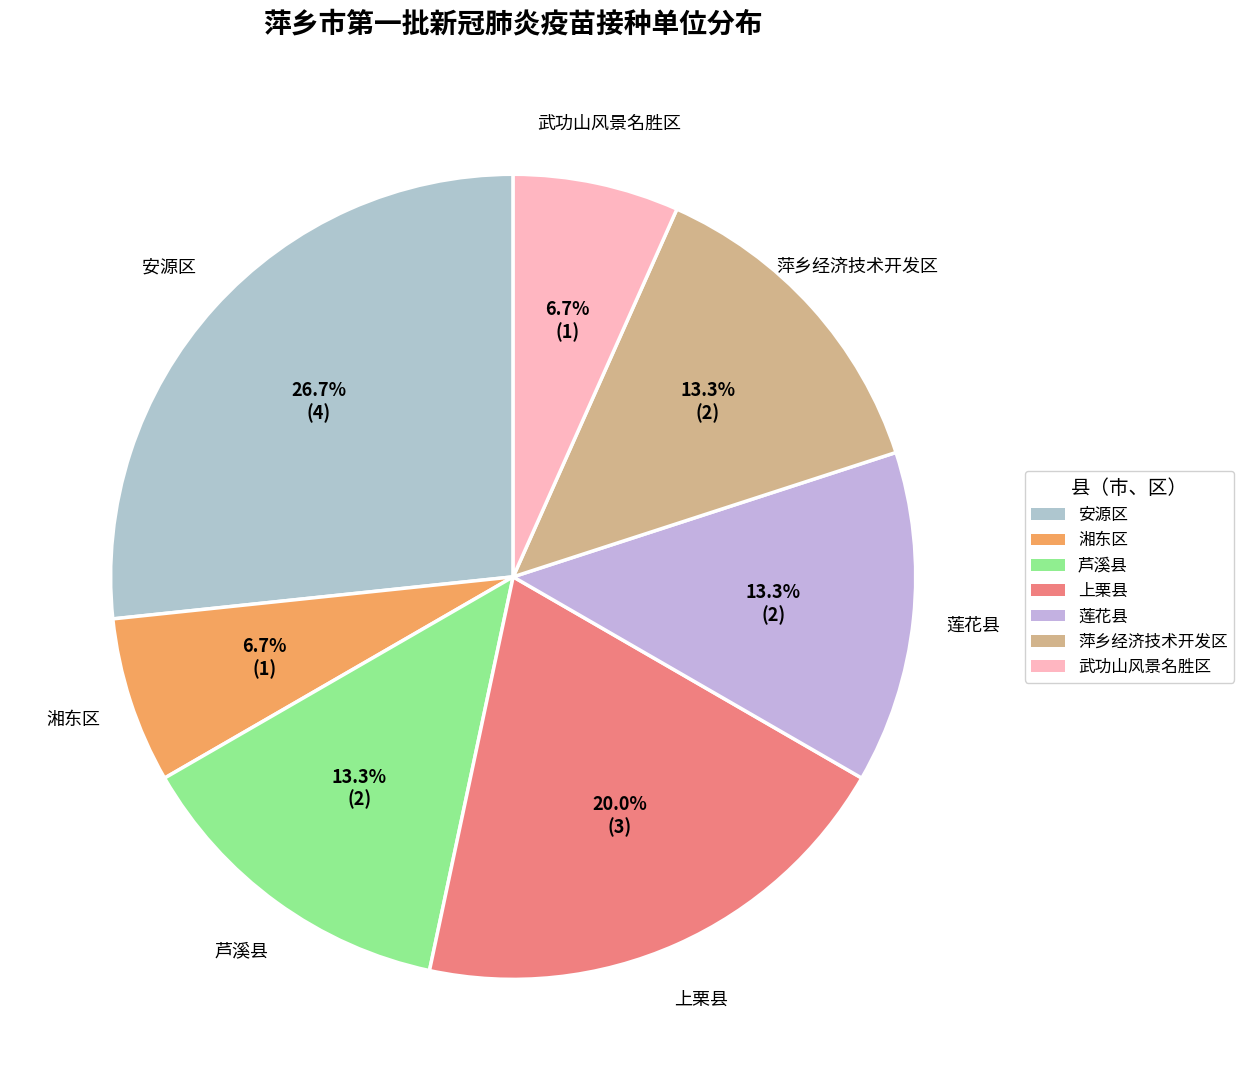

The 莲花县 slice represents 13% of the pie. True or false?

True